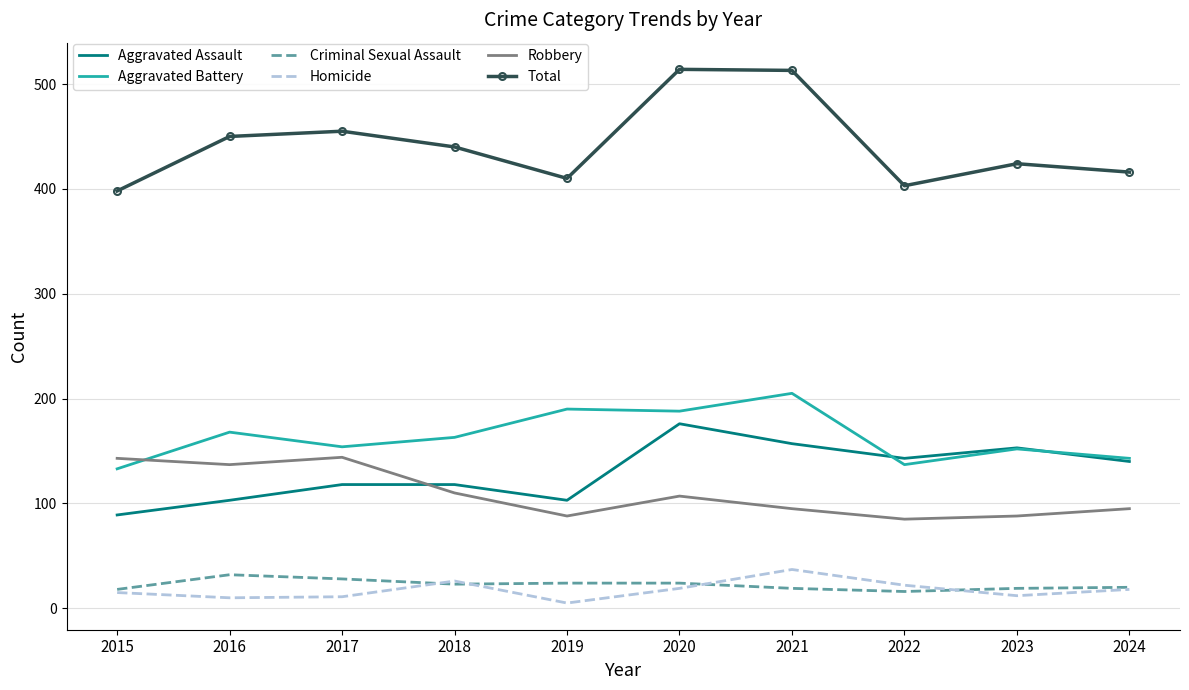

What is the minimum value for Aggravated Battery?

133